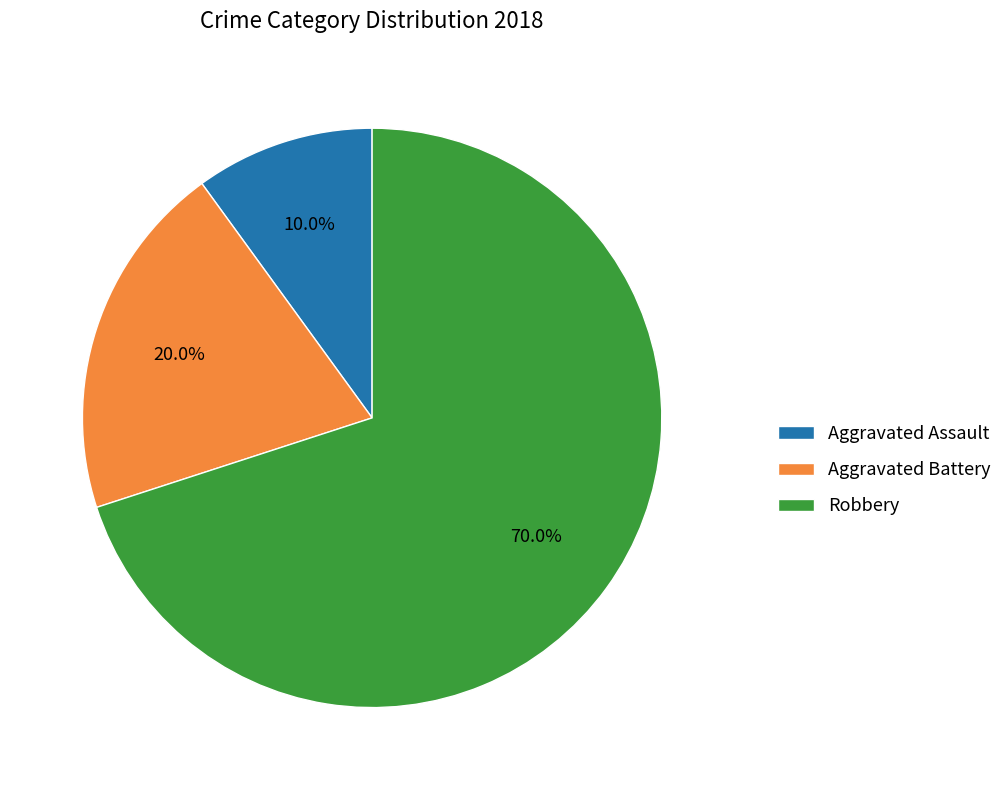

How many slices are in this pie chart?

3